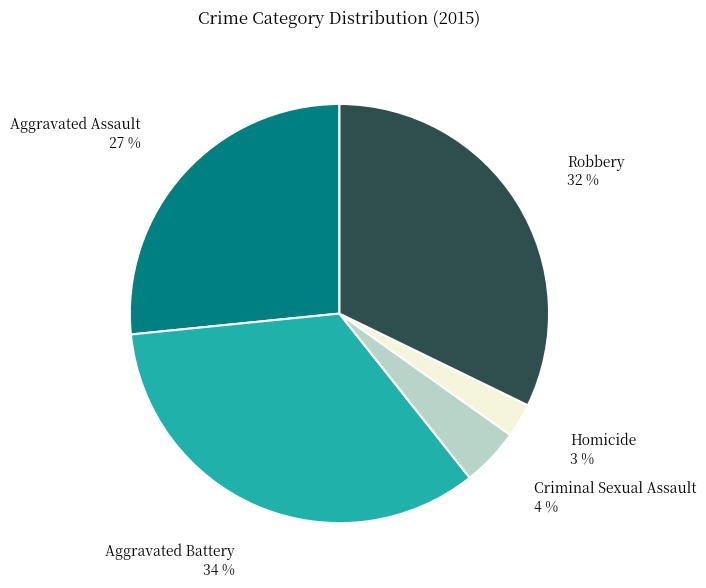

Rank the categories by value from highest to lowest.

Aggravated Battery, Robbery, Aggravated Assault, Criminal Sexual Assault, Homicide